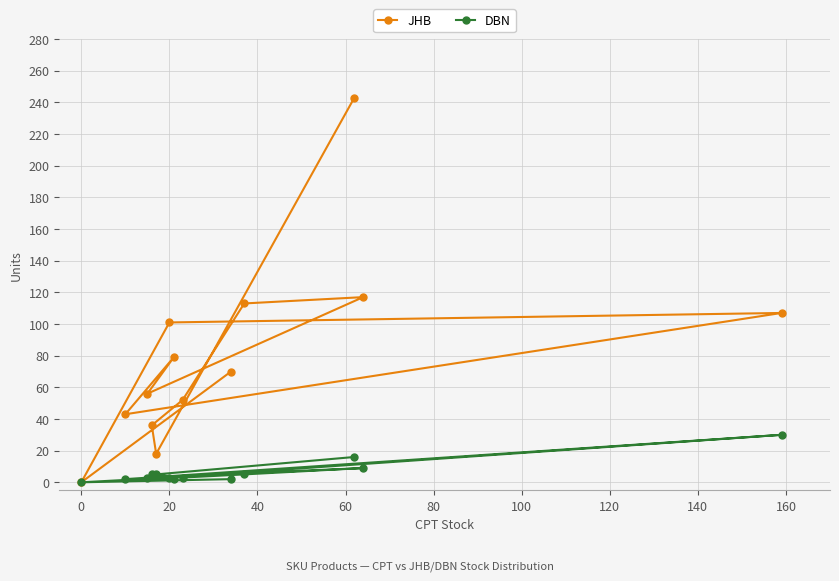

Rank the series by their average value, from highest to lowest.

JHB, DBN